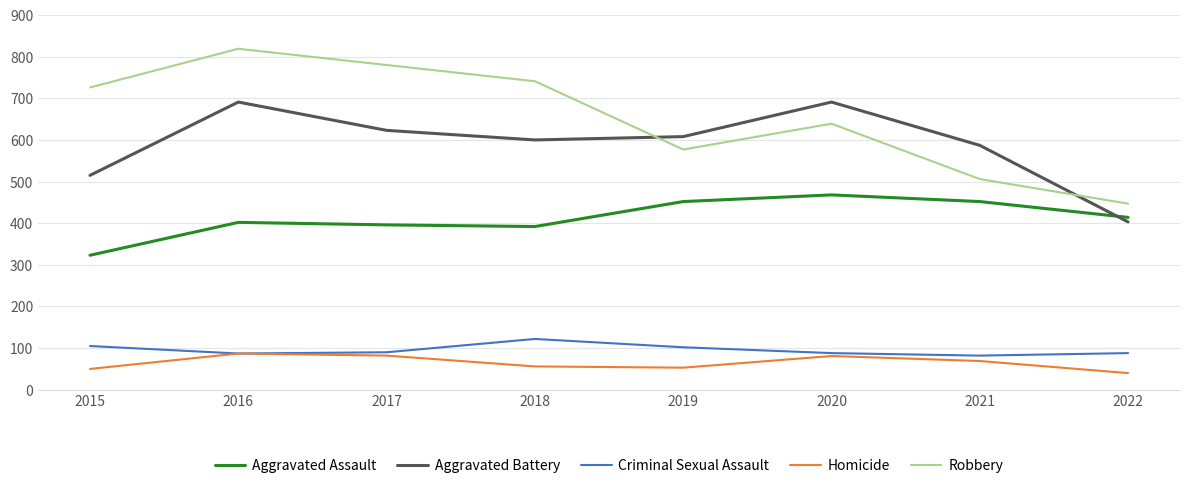

At which category does Aggravated Battery reach its first local peak?

2016